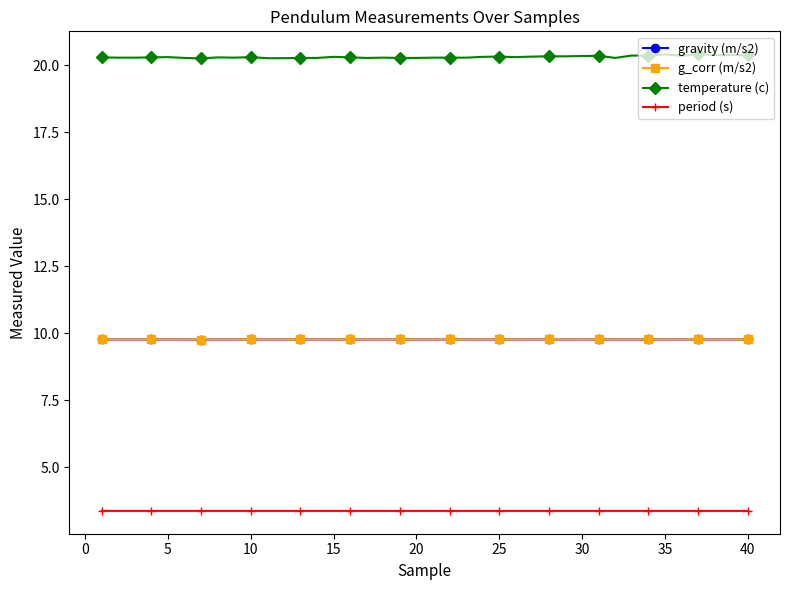

Does the chart have visible grid lines?

No